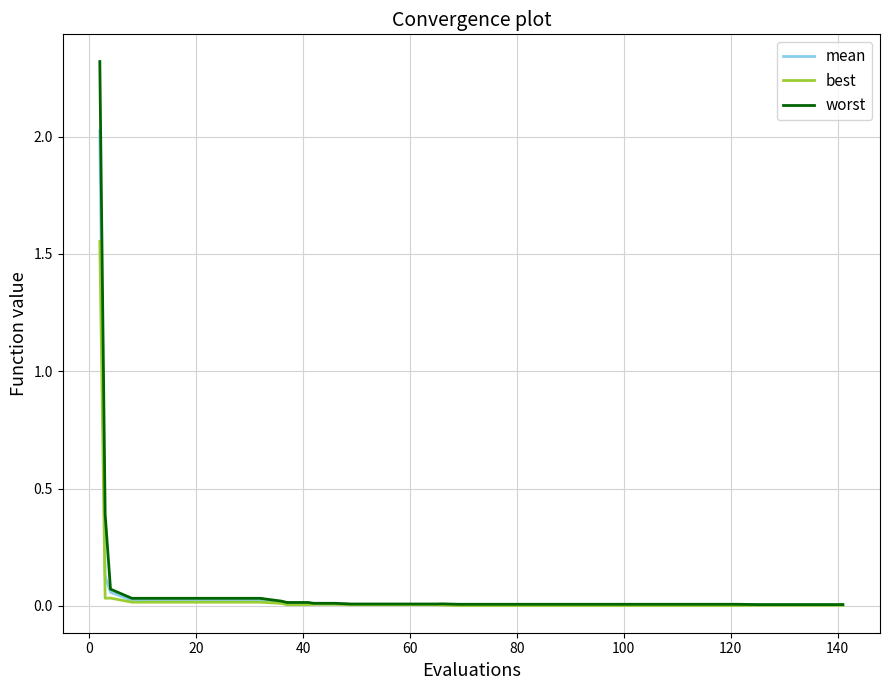

What is the greatest value displayed?

2.3